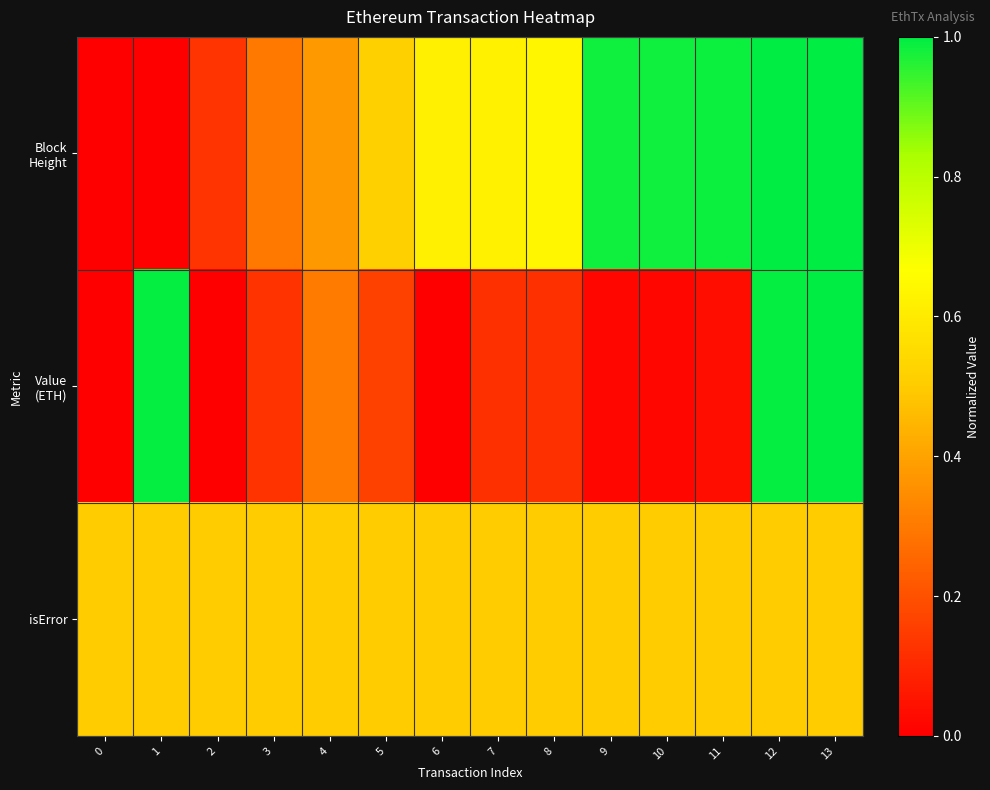

Which series has the widest spread of values?

Block Height